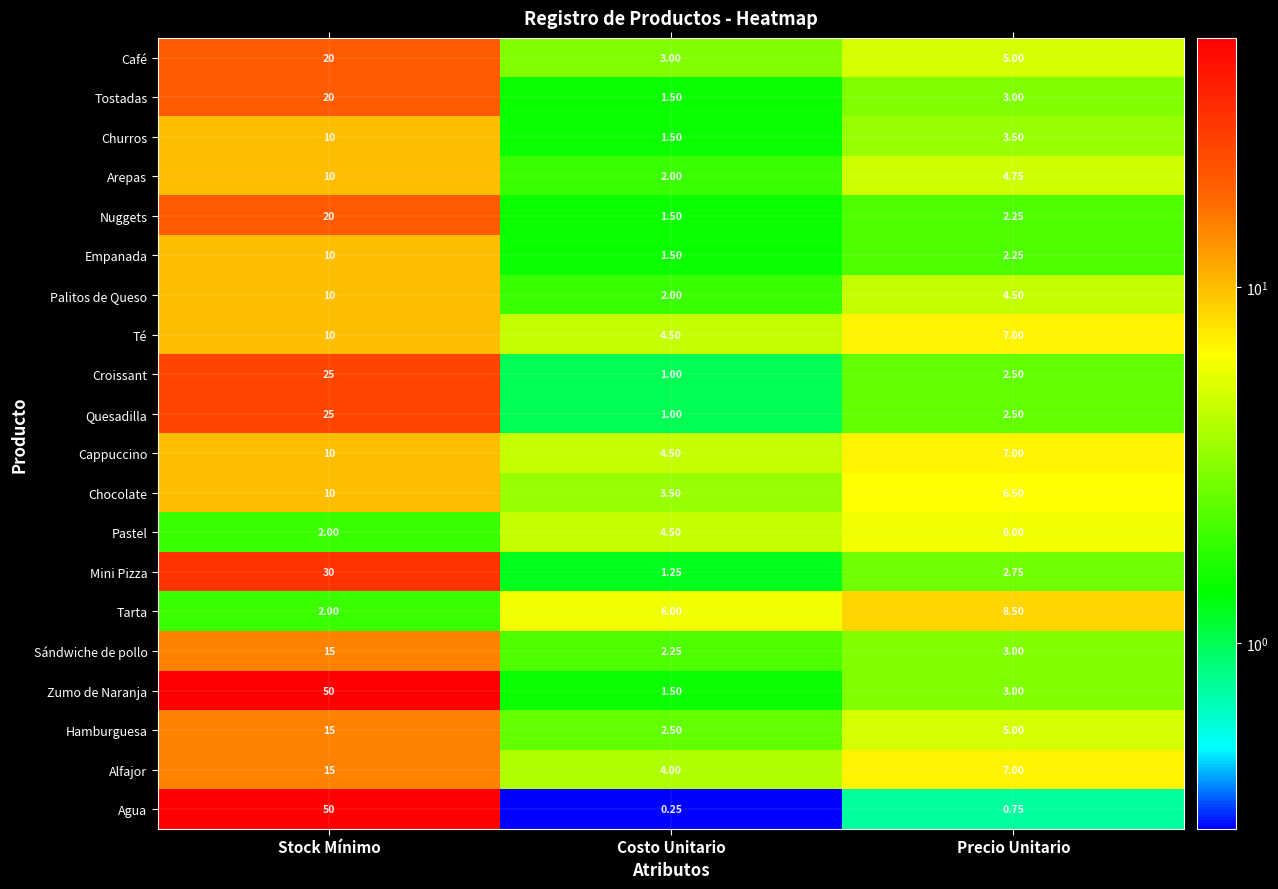

At which category is the sum across all series the highest?

Stock Mínimo